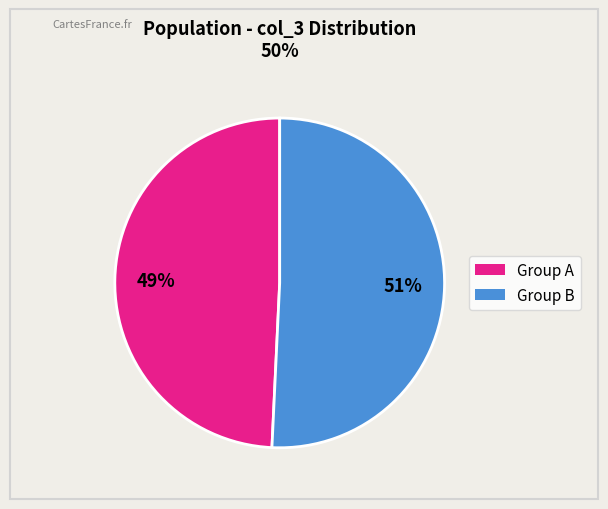

To the nearest percent, what is the average slice percentage?

50%